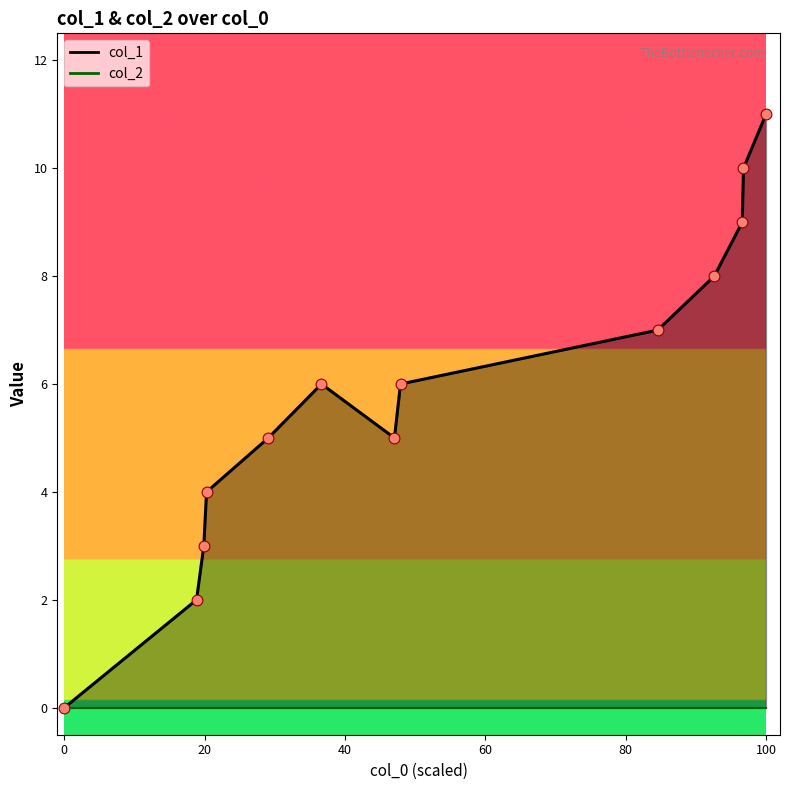

What is the ratio of the value at 1542493294 to the value at 1547756554?

0.5